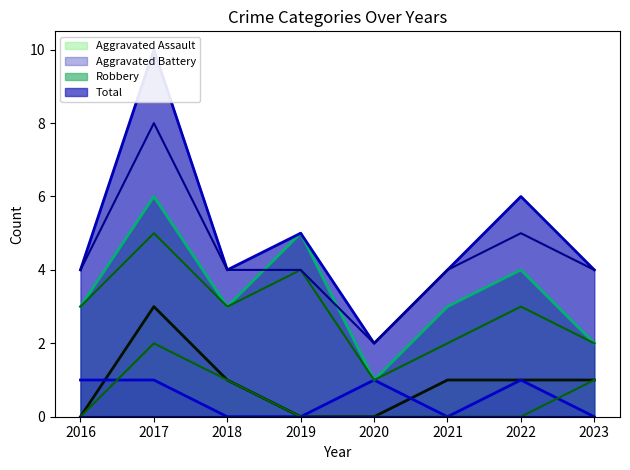

Reading left to right, what are all the values shown in this chart?

Aggravated Assault: 0	3	1	0	0	1	1	1
Aggravated Battery: 1	1	0	0	1	0	1	0
Robbery: 3	6	3	5	1	3	4	2
Total: 4	10	4	5	2	4	6	4